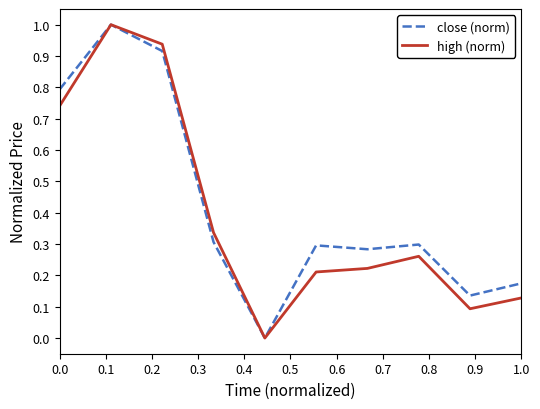

What is the highest value of the close (norm) series?

1.0